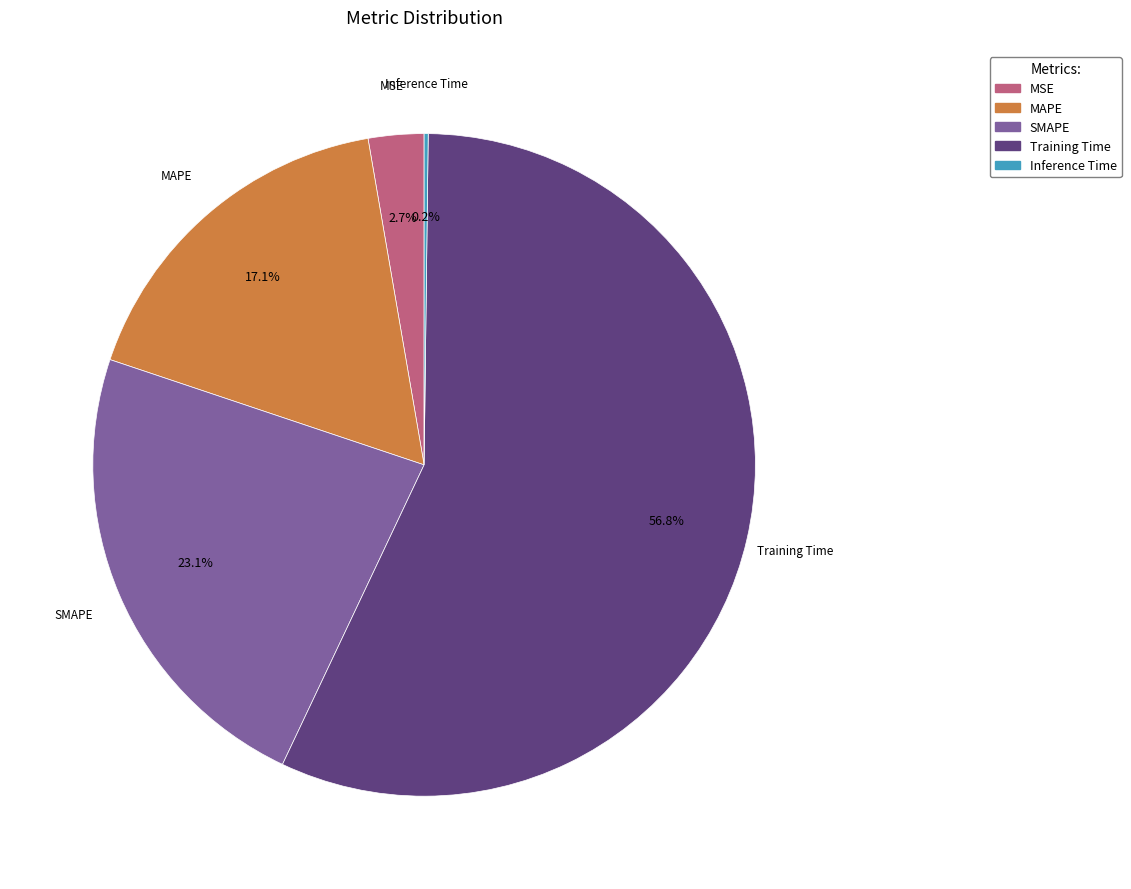

Is it true that MSE is 3% of the pie?

True